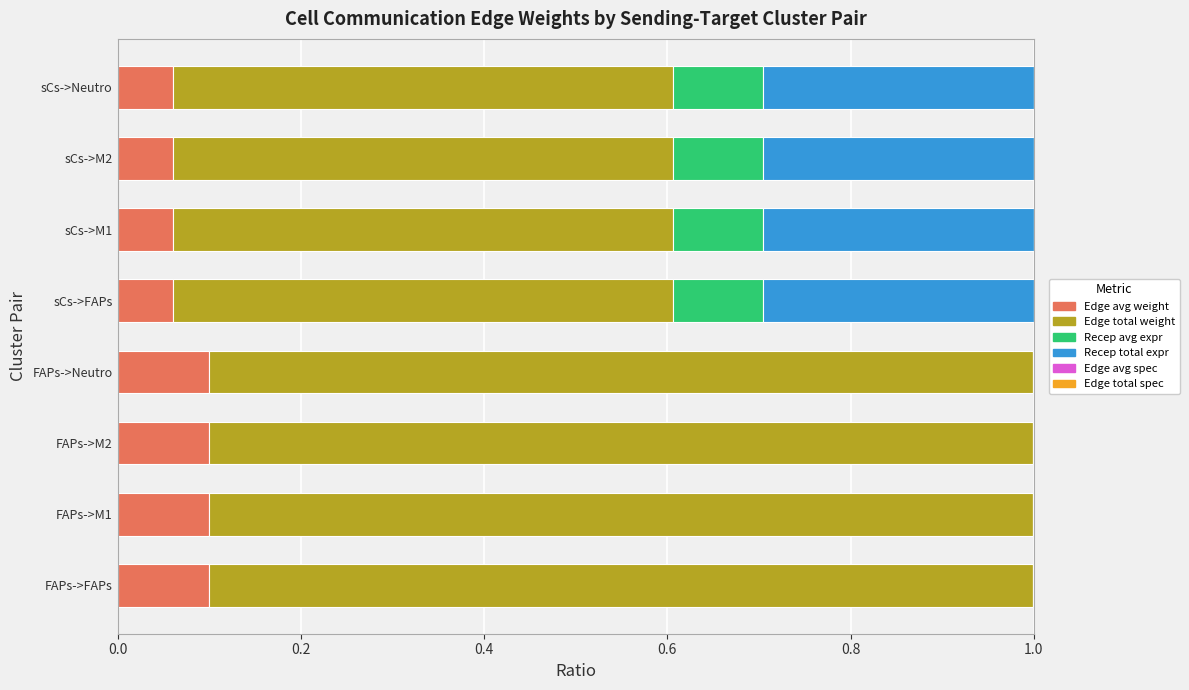

What is the value of the Receptor total expression value bar at the 8th from the left?

0.3